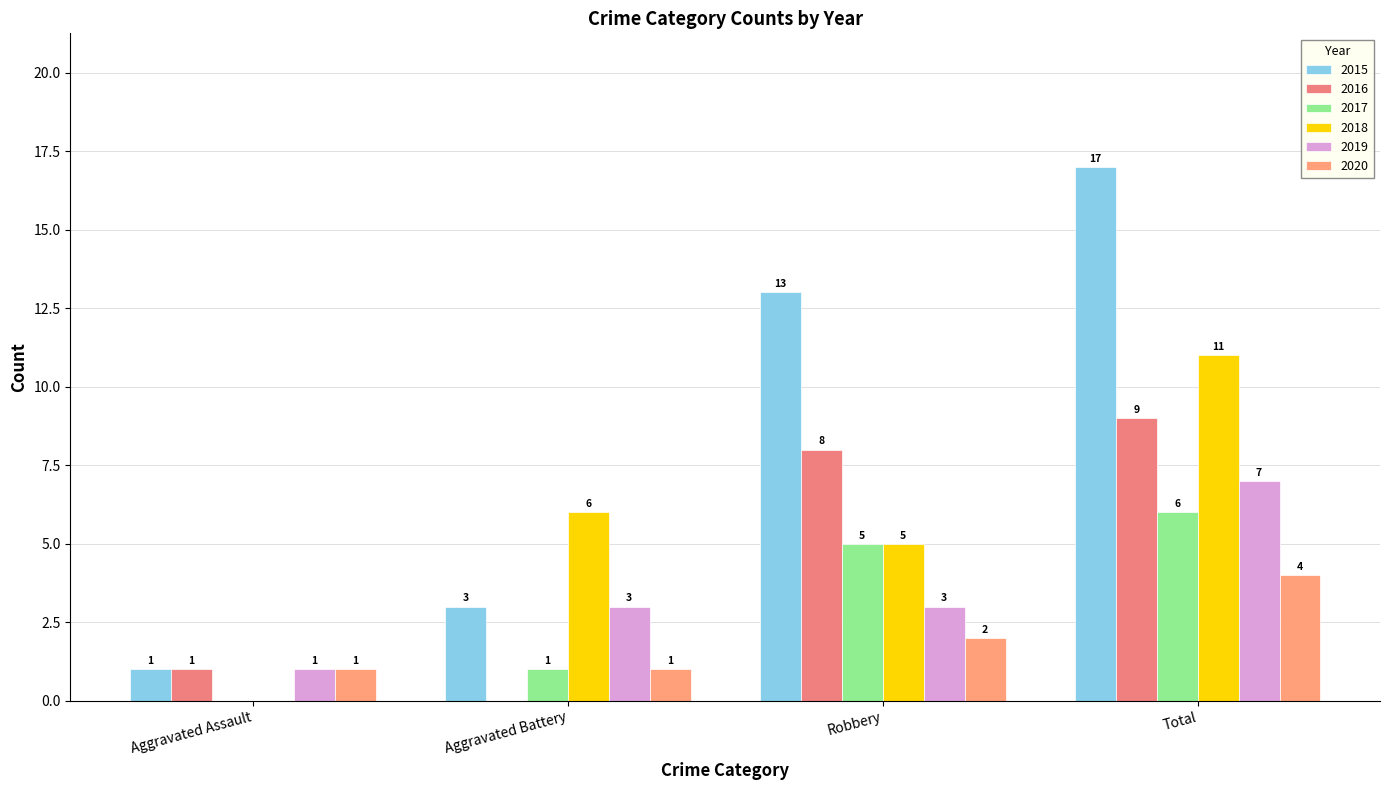

Is it true that 2016 equals -6 at Aggravated Battery?

False